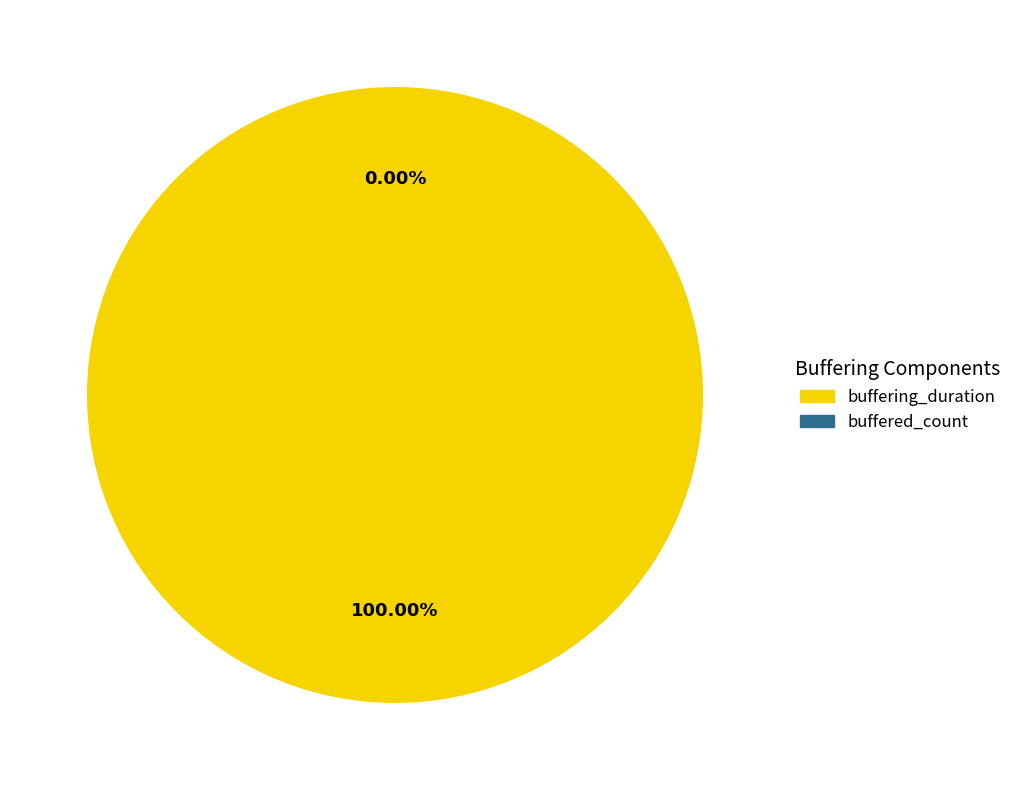

Rank the categories by value from lowest to highest.

buffered_count, buffering_duration